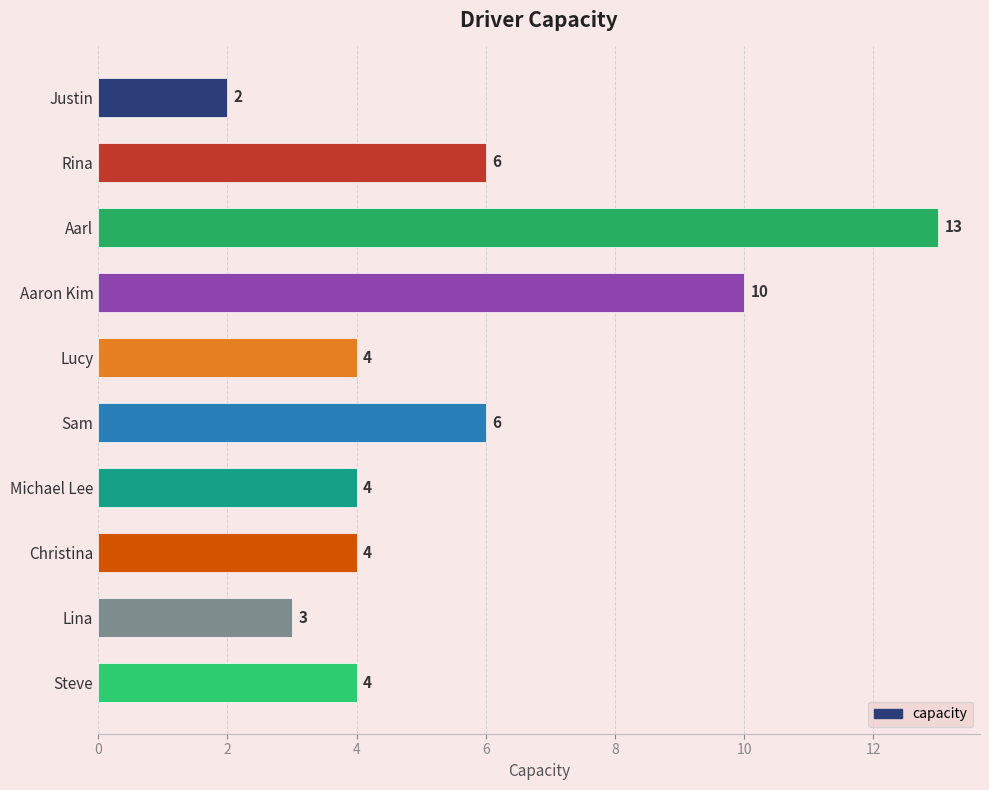

What is the difference between the second highest and minimum values?

8